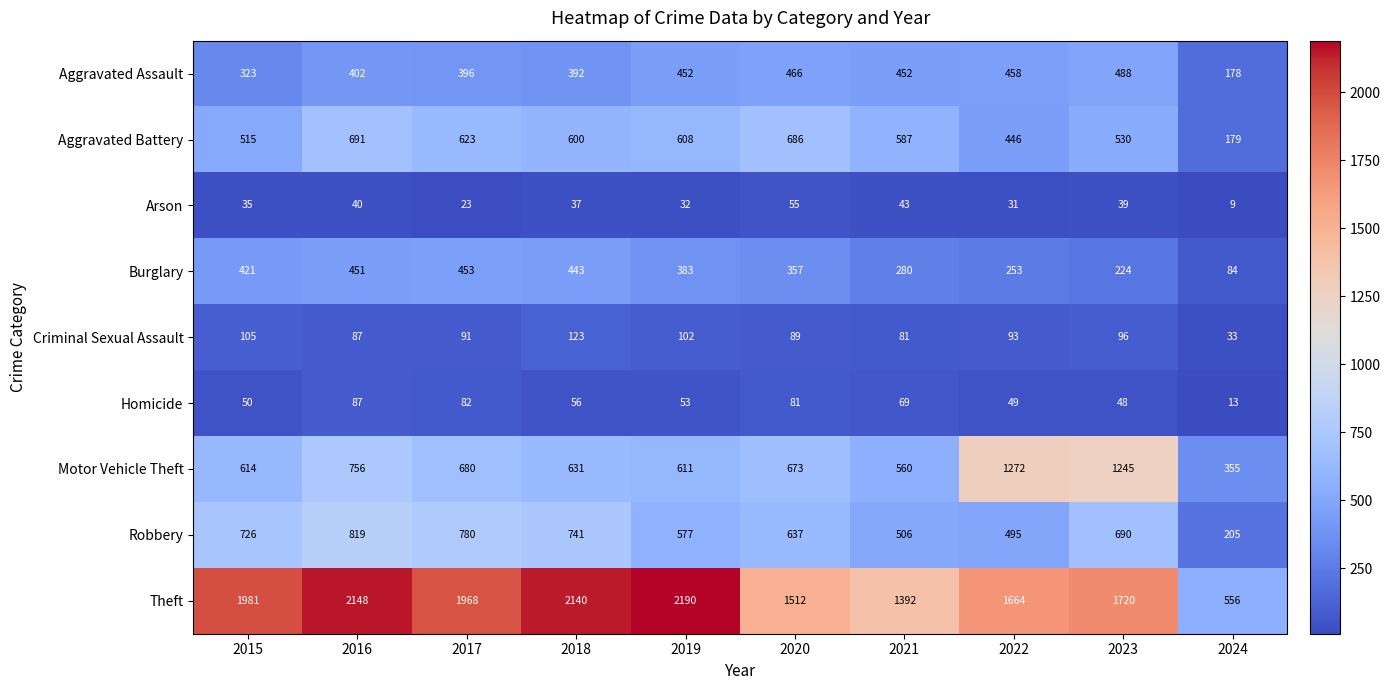

Which series has the largest total across all categories?

Theft